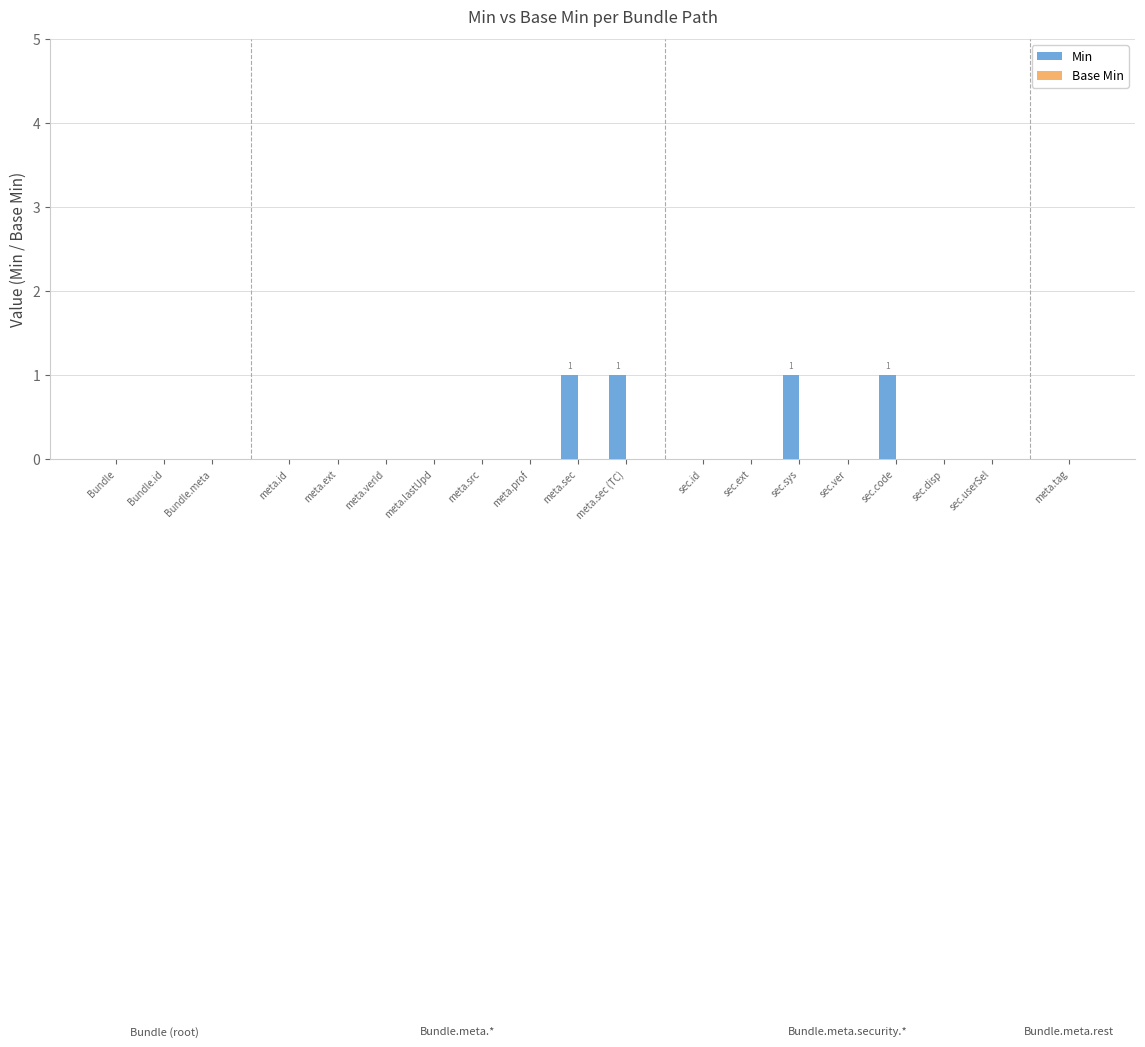

Reading left to right, what are all the values shown in this chart?

Bundle=0	Bundle.id=0	Bundle.meta=0	meta.id=0	meta.ext=0	meta.verId=0	meta.lastUpd=0	meta.src=0	meta.prof=0	meta.sec=1	meta.sec (TC)=1	sec.id=0	sec.ext=0	sec.sys=1	sec.ver=0	sec.code=1	sec.disp=0	sec.userSel=0	meta.tag=0